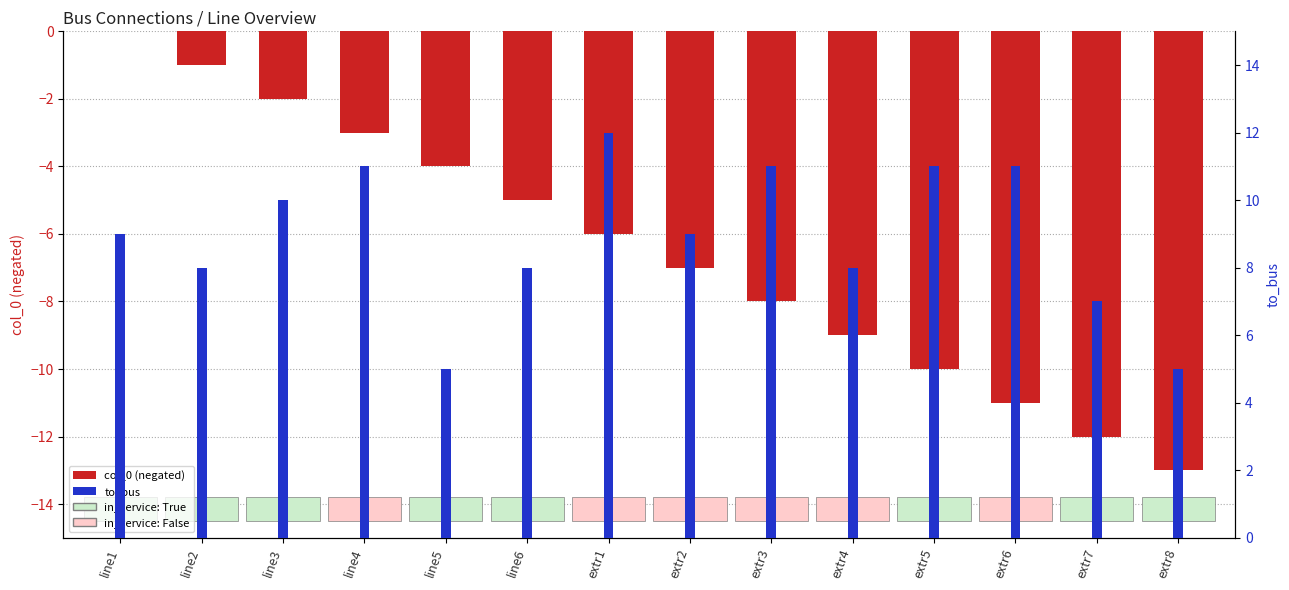

What position from the right is extr6?

3